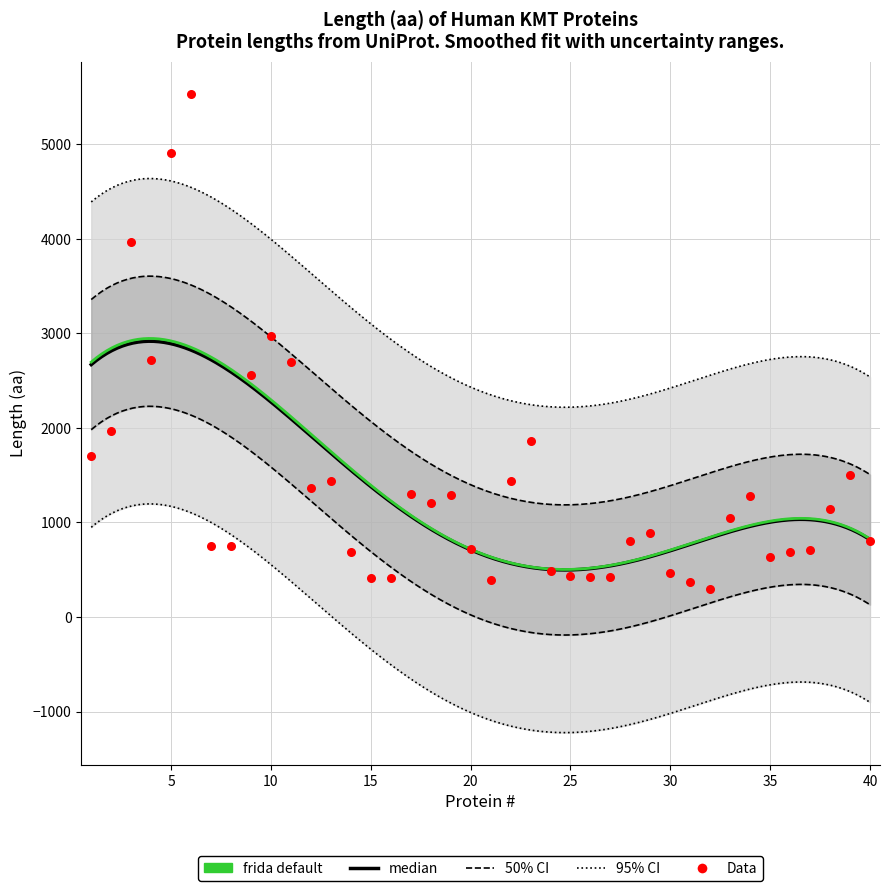

Approximately how many times larger is the value at 32 compared to 37?

0.4